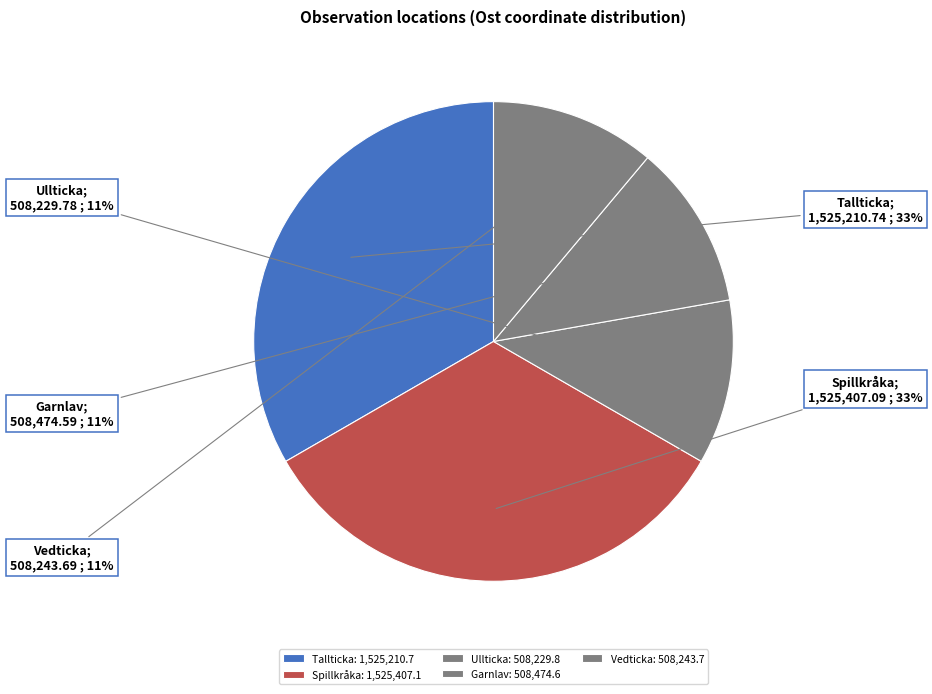

Which slice is the largest?

Spillkråka (106854525)